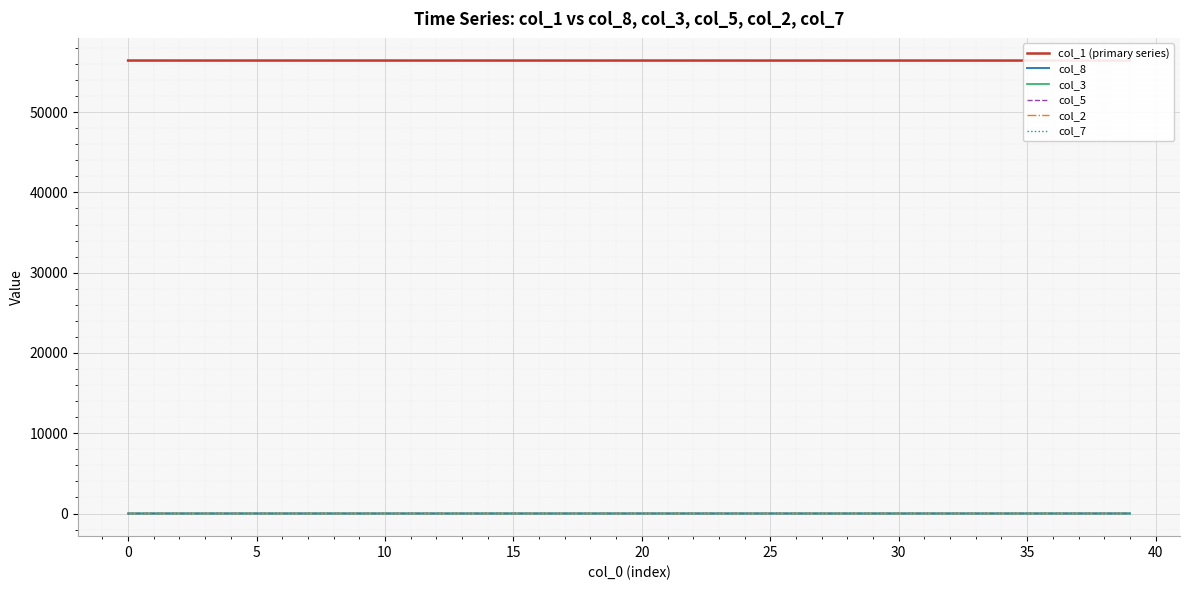

What is the total value across all series at 13?

56433.0